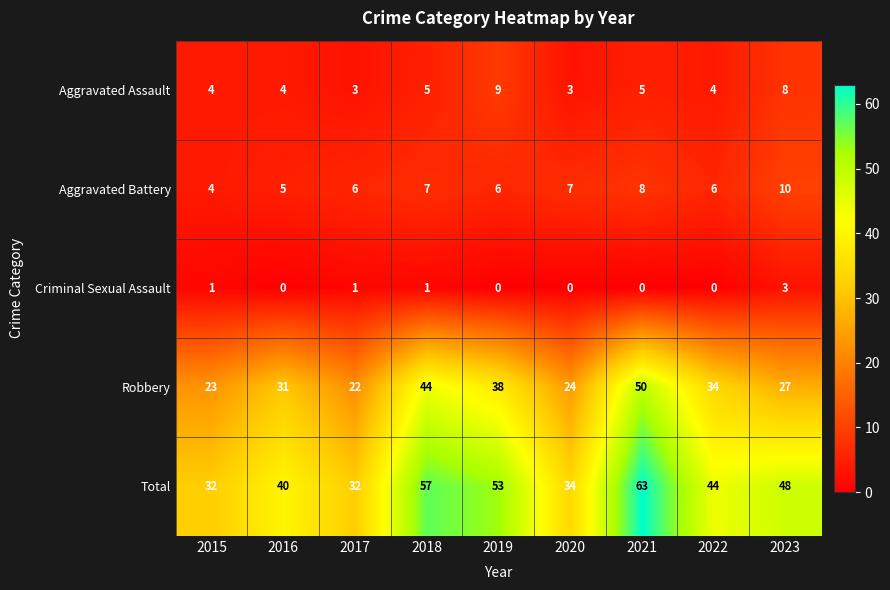

Count the Aggravated Assault values in the range 4 to 5.

5